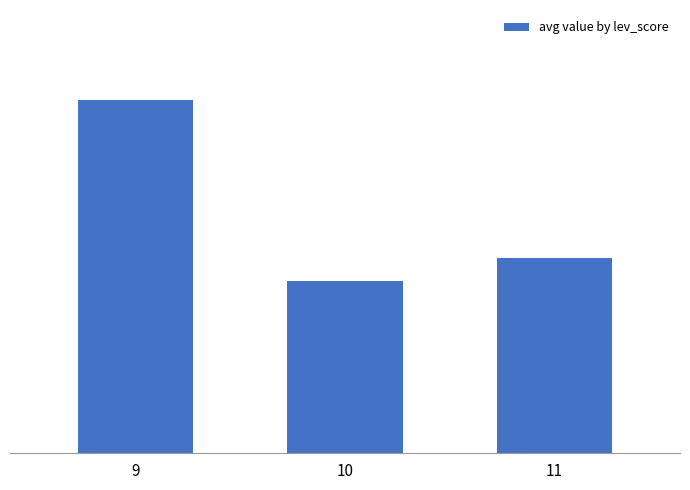

What is the difference between the second highest and minimum values?

10.2